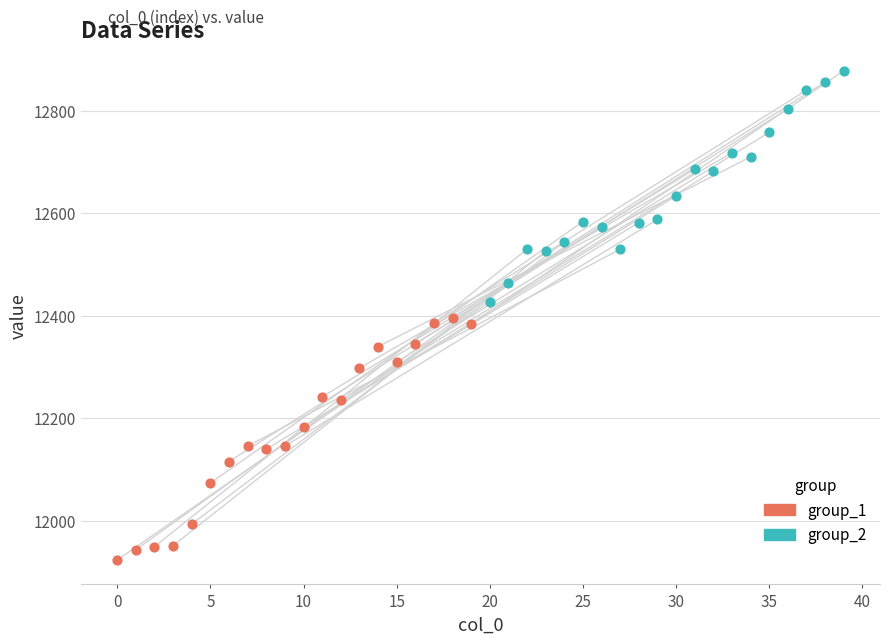

Which series reaches the minimum Y coordinate?

group_1